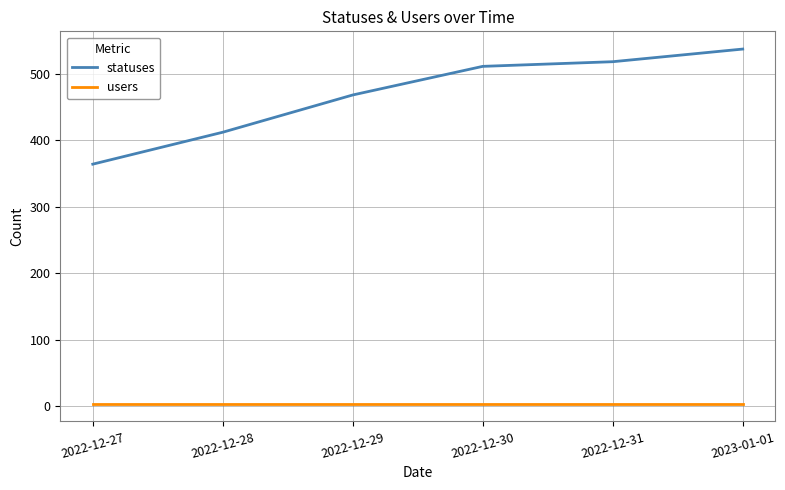

Is the value of users at 2022-12-31 greater than the value of statuses at 2023-01-01?

No